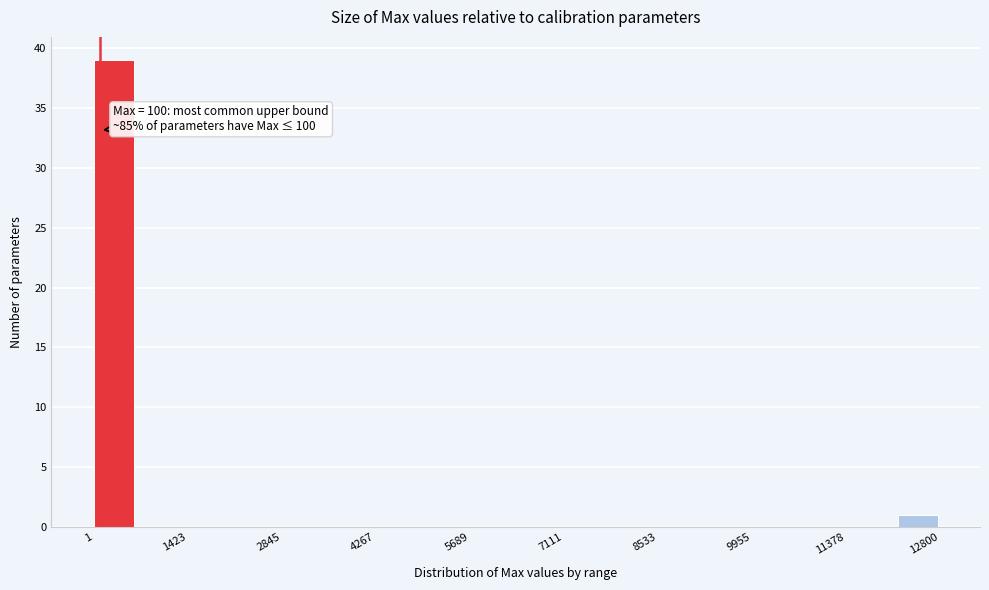

Read against the x-axis, roughly where is the centre of the tallest bar?

400